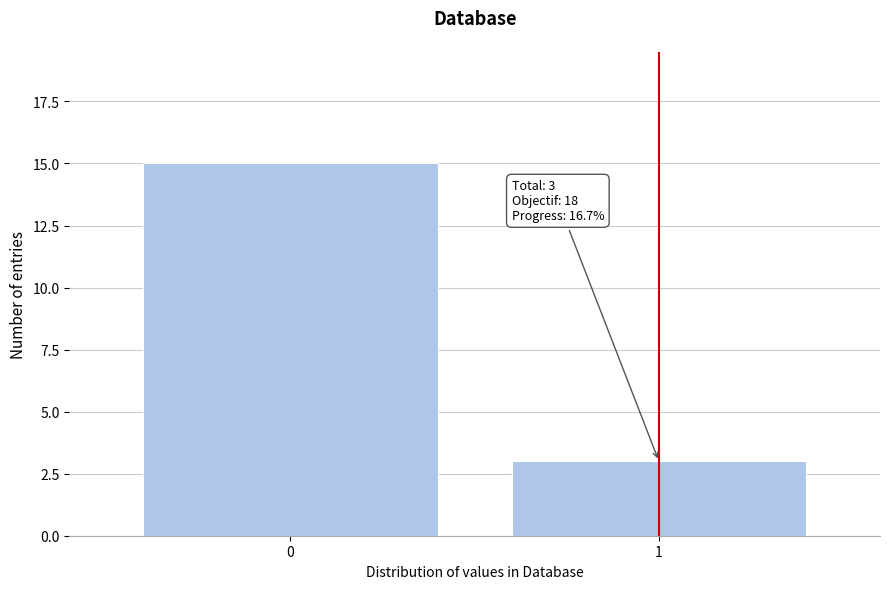

Reading right to left, what are all the values shown in this chart?

3	15